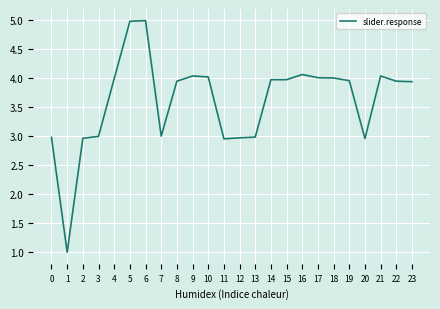

True or false: the data shows 4.0 at 18.

True